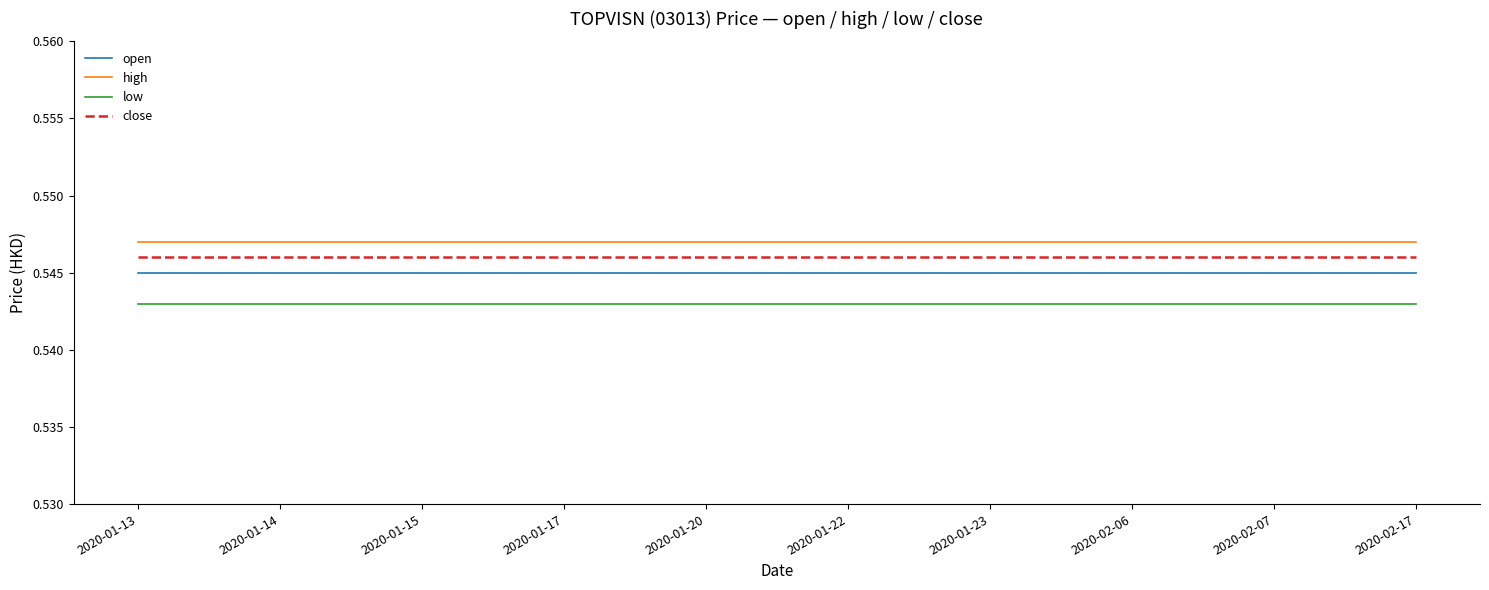

True or false: high and low cross at least once.

False